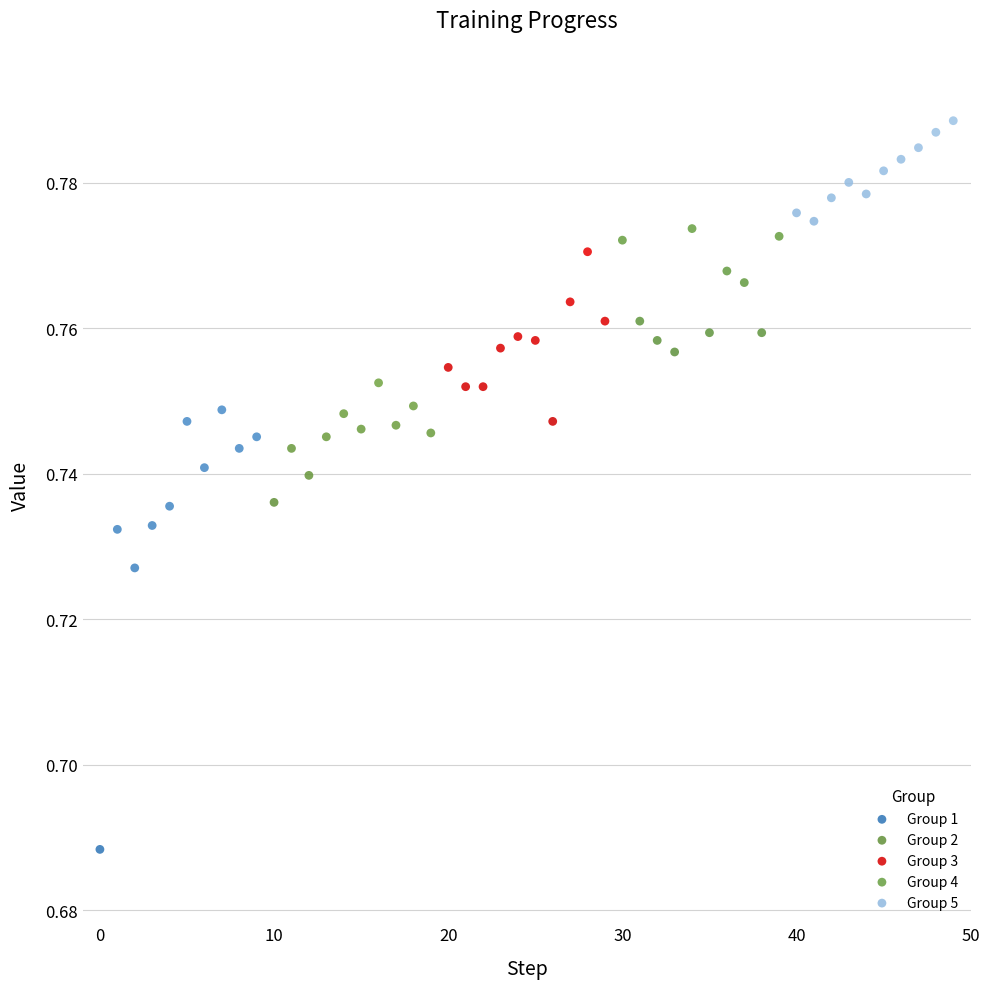

What are all the series names shown in the legend?

Group 1, Group 2, Group 3, Group 4, Group 5